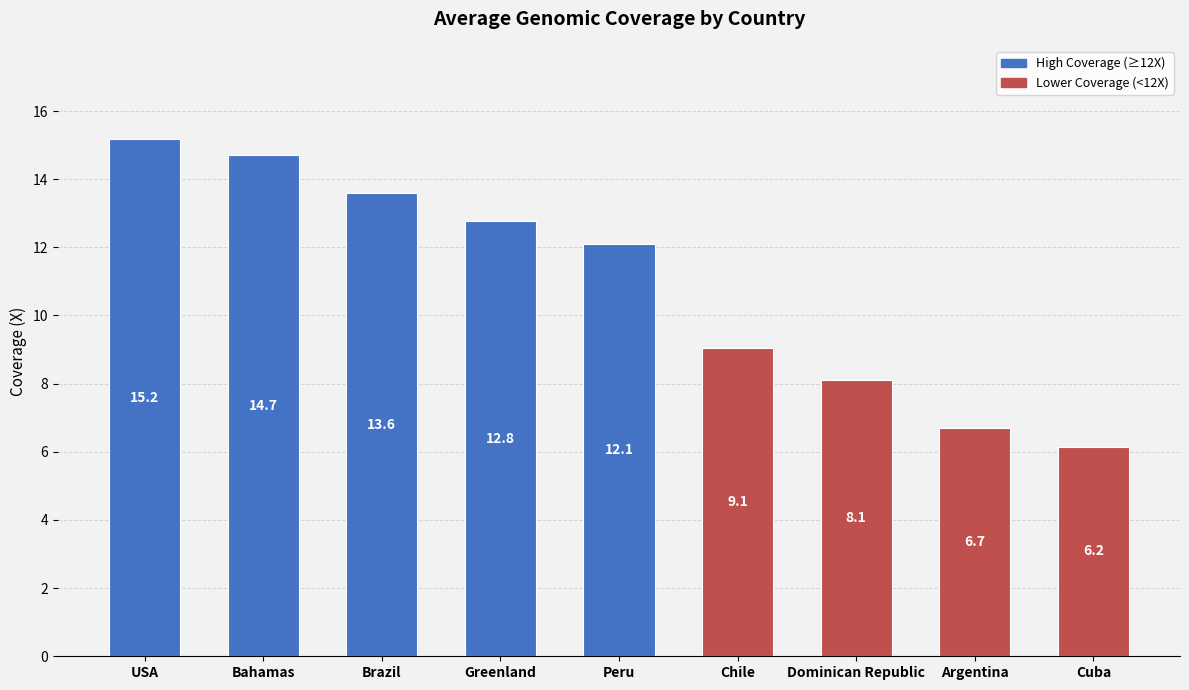

At which label does the data first exceed 12?

USA